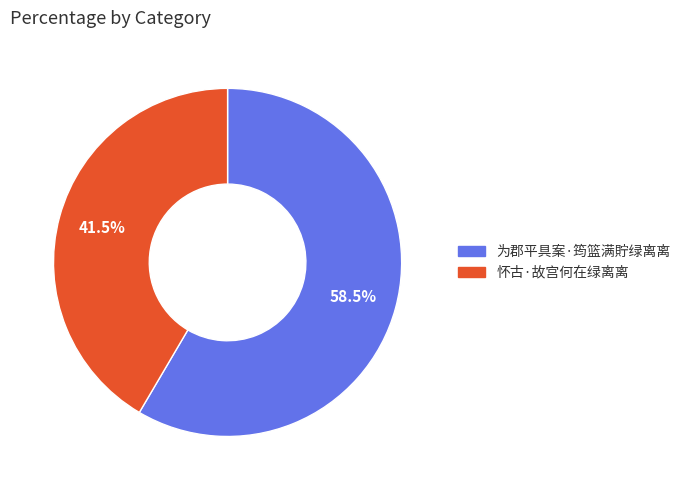

To the nearest percent, what is the average slice percentage?

50%